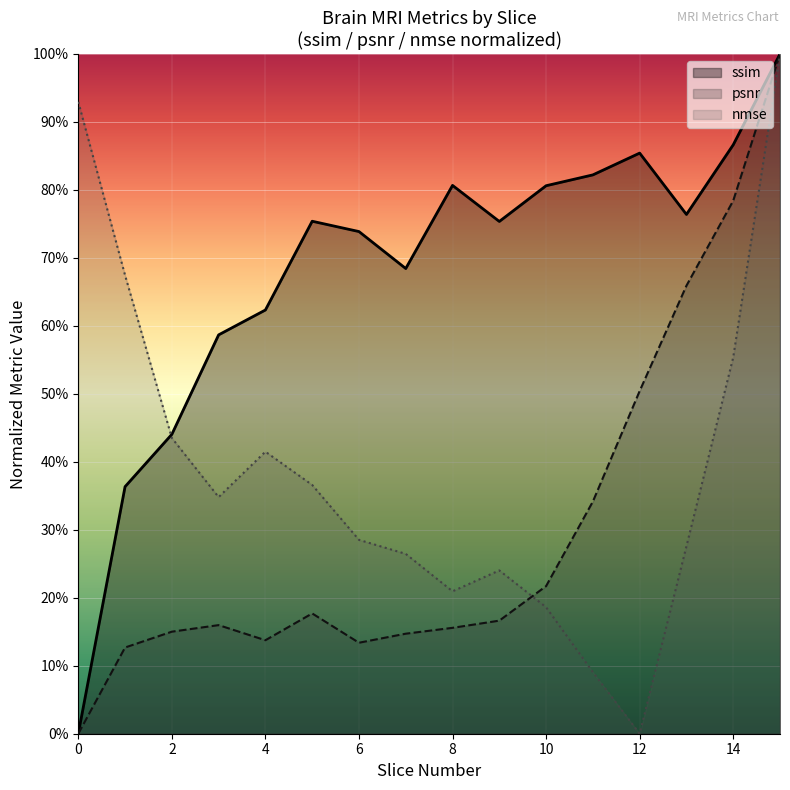

At 2, list the series in order from smallest to largest.

psnr, nmse, ssim